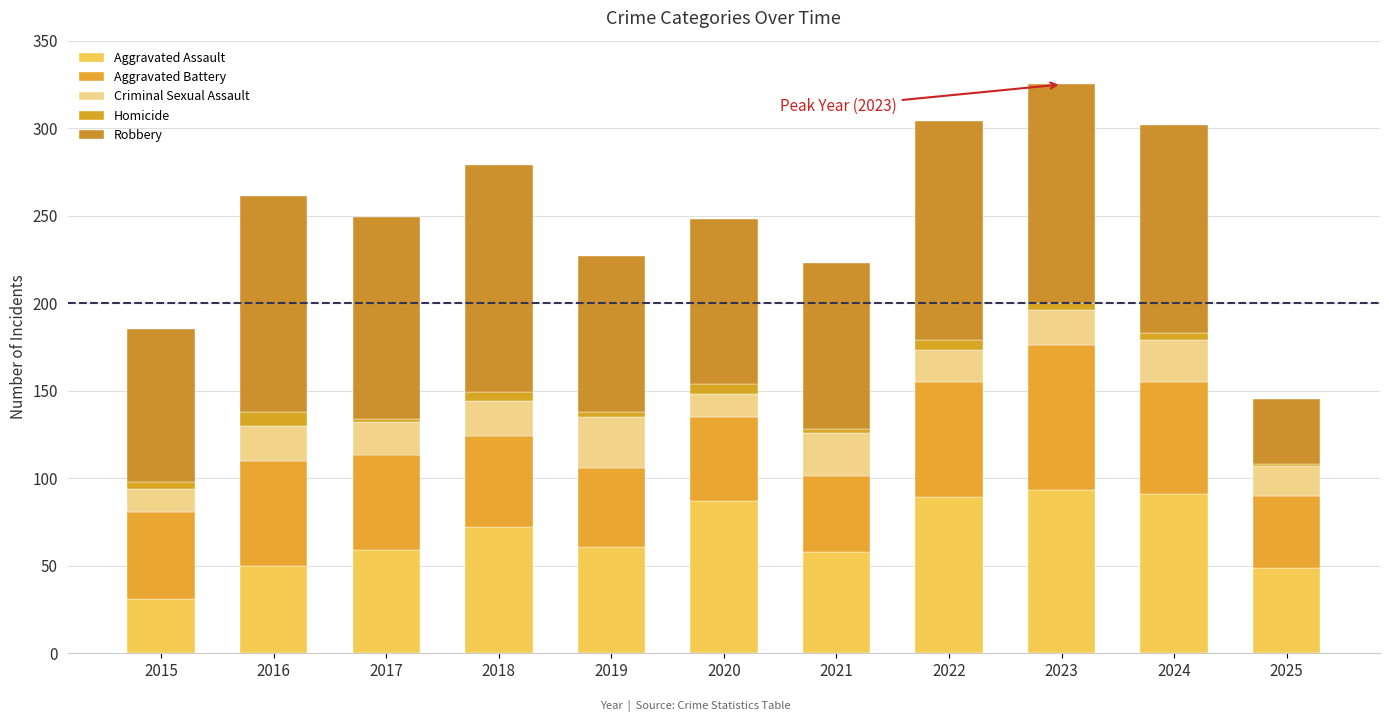

Rank the series by their maximum value, from lowest to highest.

Homicide, Criminal Sexual Assault, Aggravated Battery, Aggravated Assault, Robbery